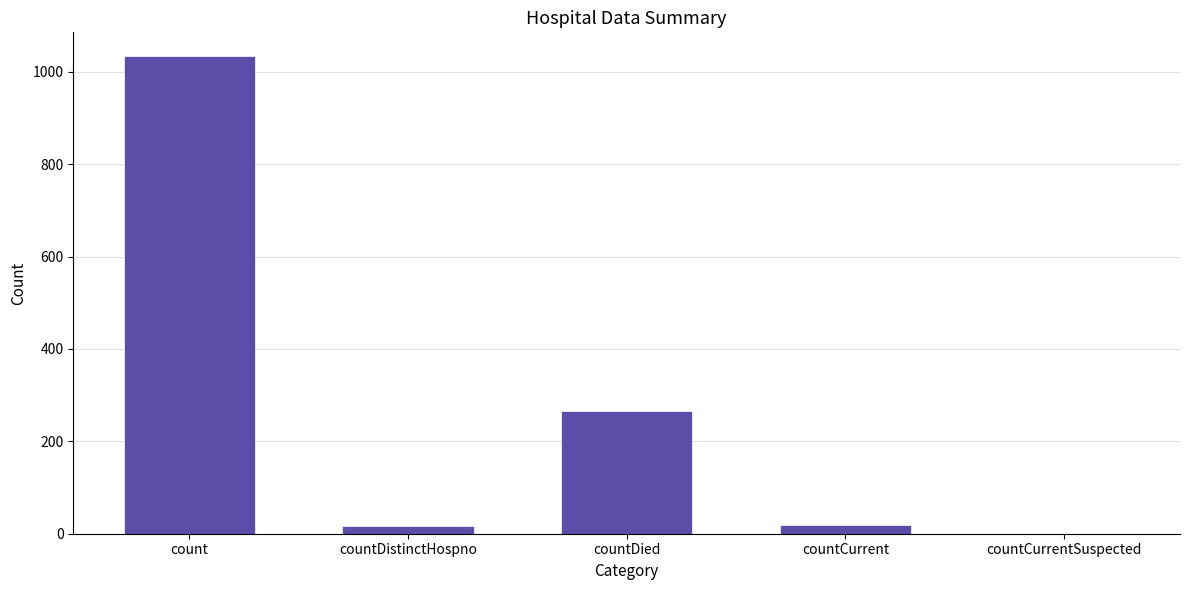

How many categories are shown in the chart?

5